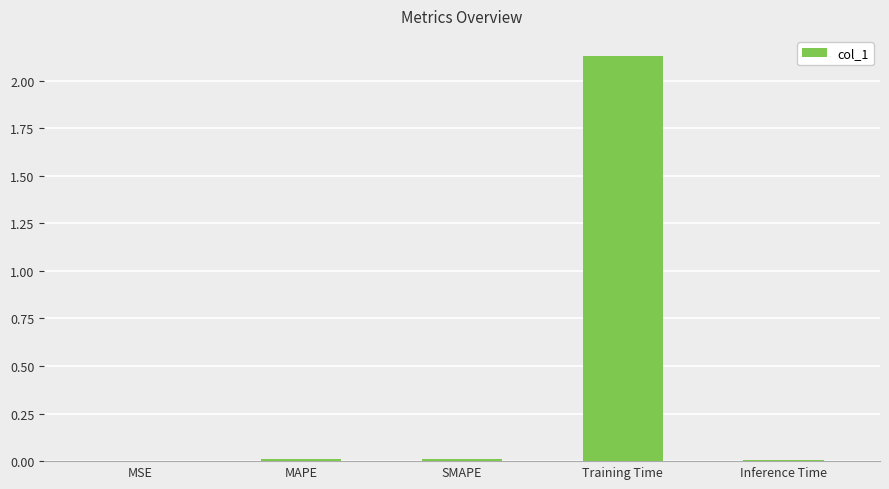

What is the sum of all values?

2.2